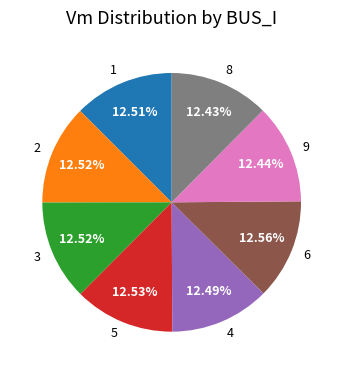

To the nearest percent, what is the average slice percentage?

12%